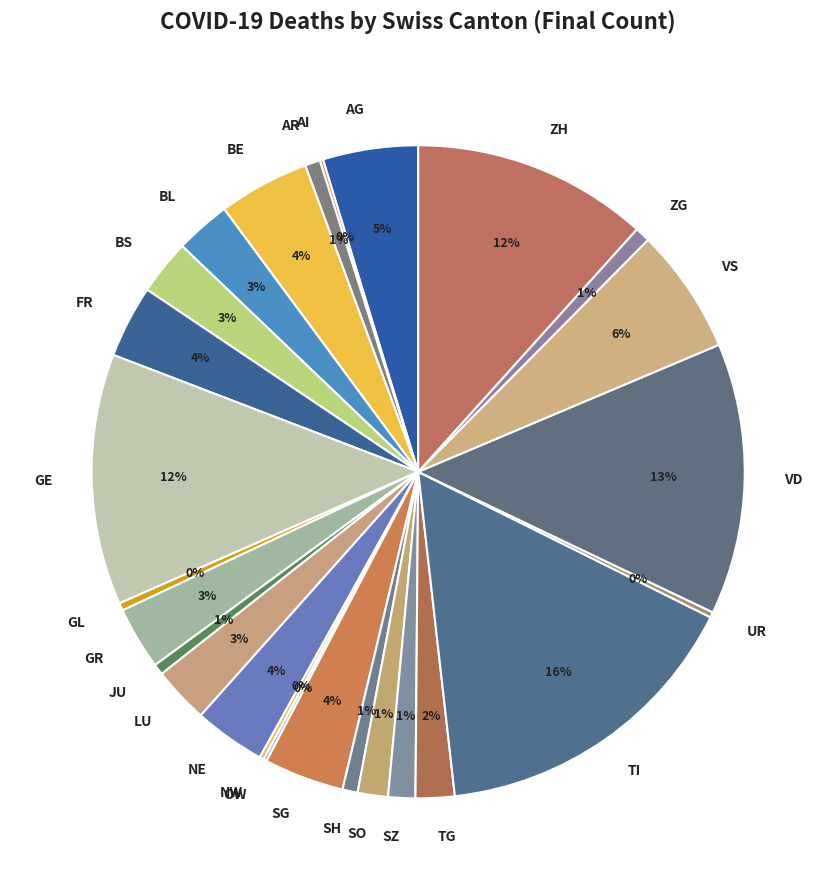

To the nearest percent, what is the average slice percentage?

4%